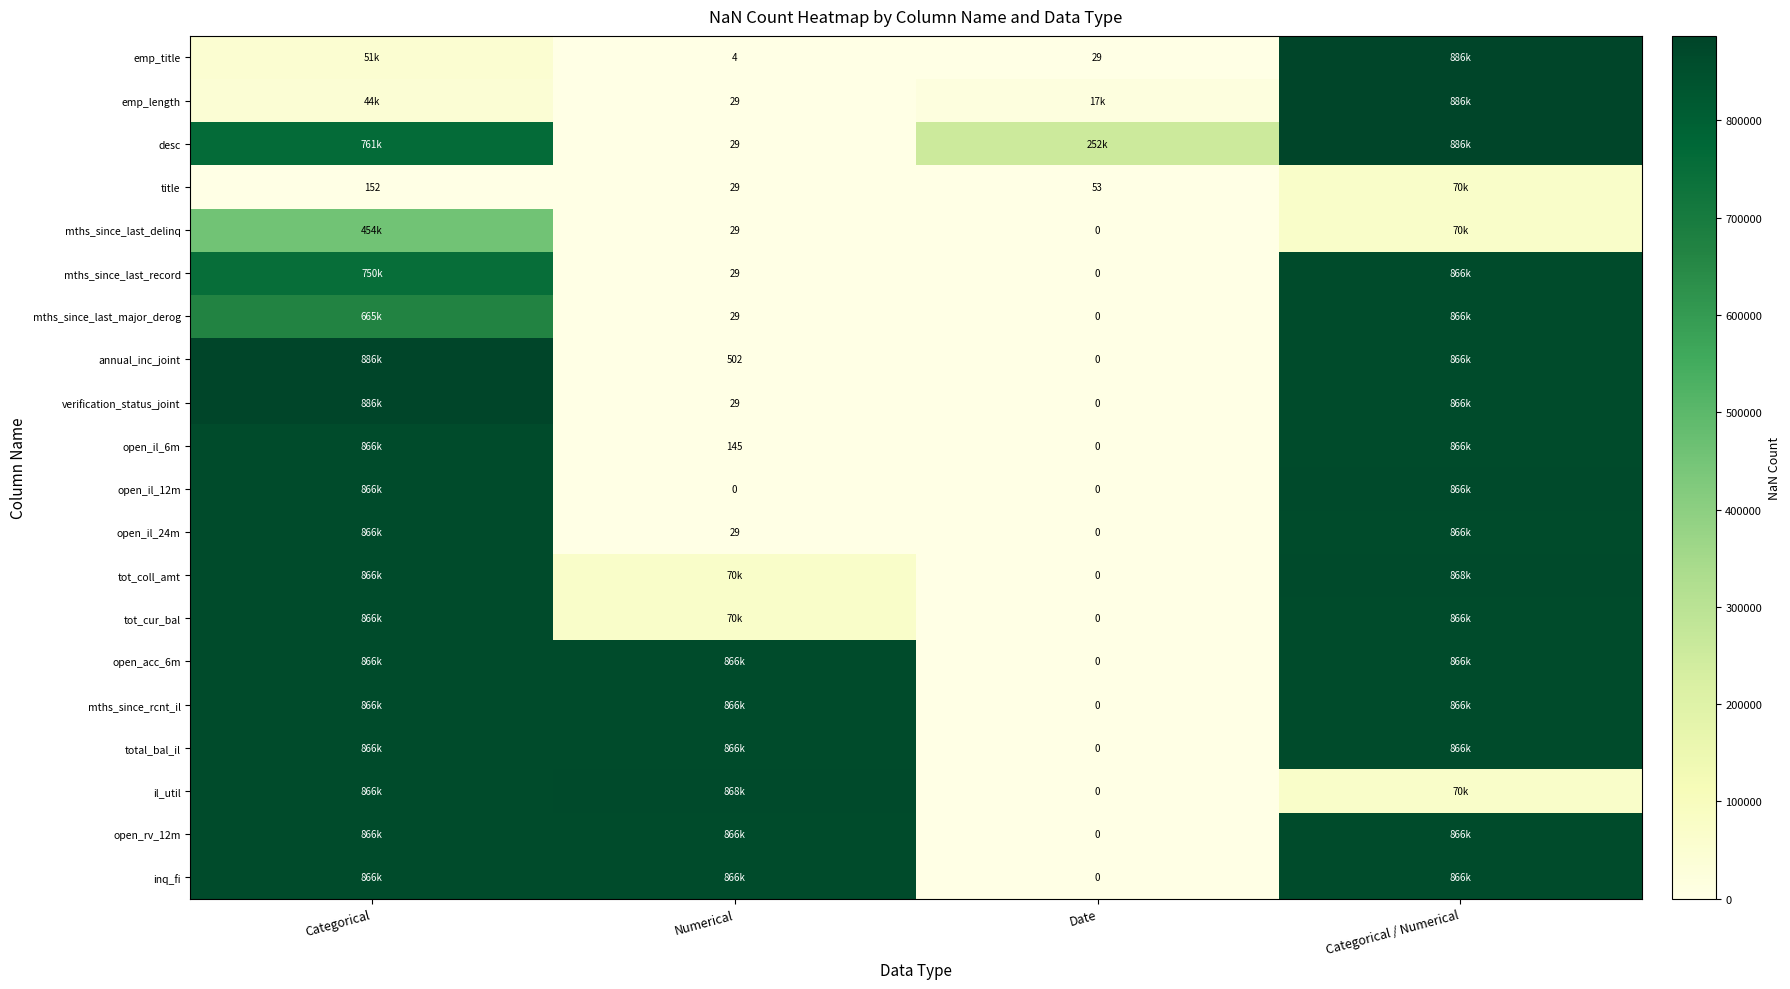

The value of title at Categorical is 205. True or false?

False